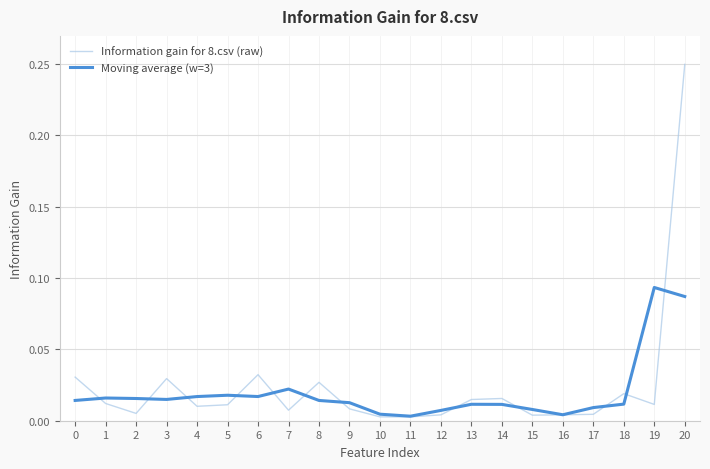

Does the chart display data point markers on the line(s)?

No